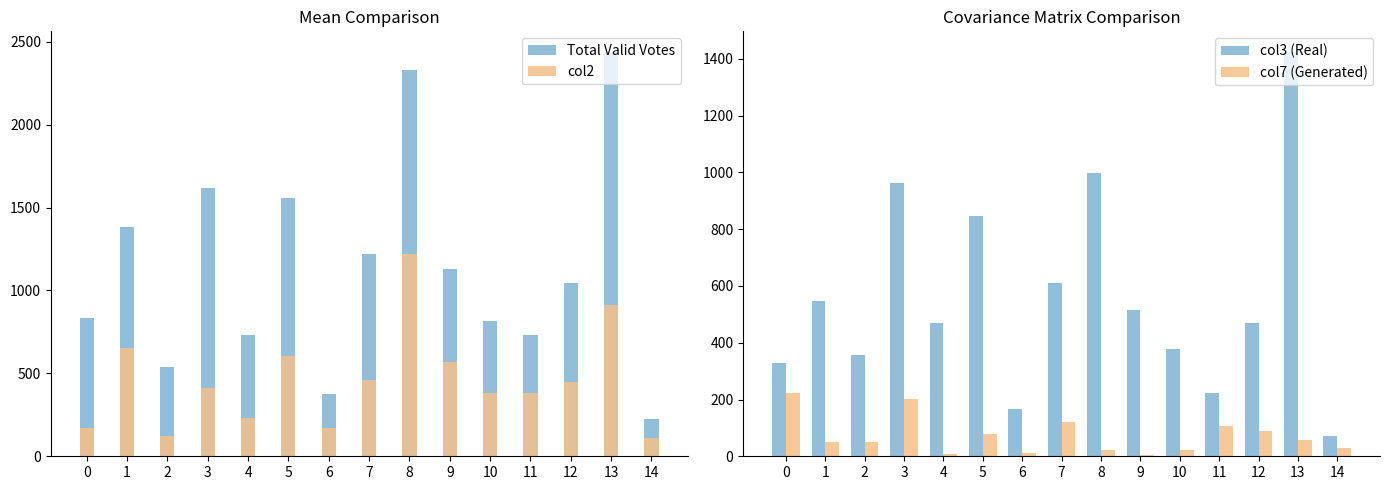

What is the difference between the col2 values at 8 and 9?

651